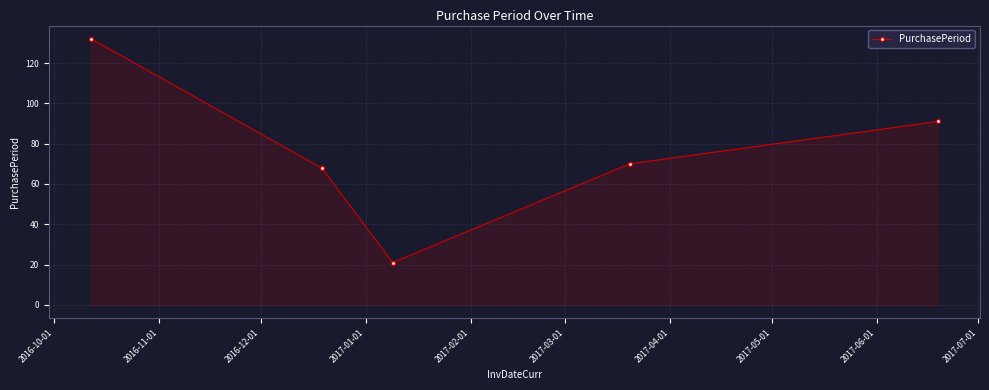

How many points are lower than both their immediate neighbors (excluding endpoints)?

1